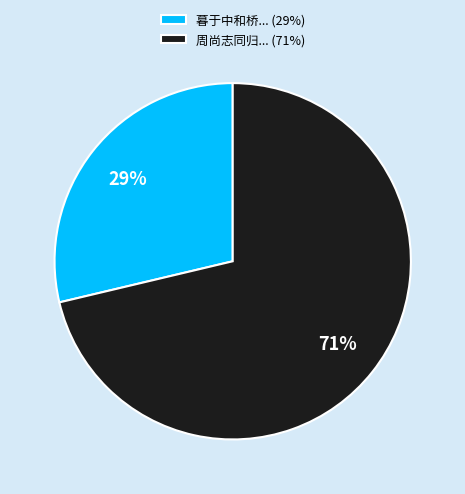

Is the sum of 暮于中和桥... (29%) and 周尚志同归... (71%) greater than half?

Yes